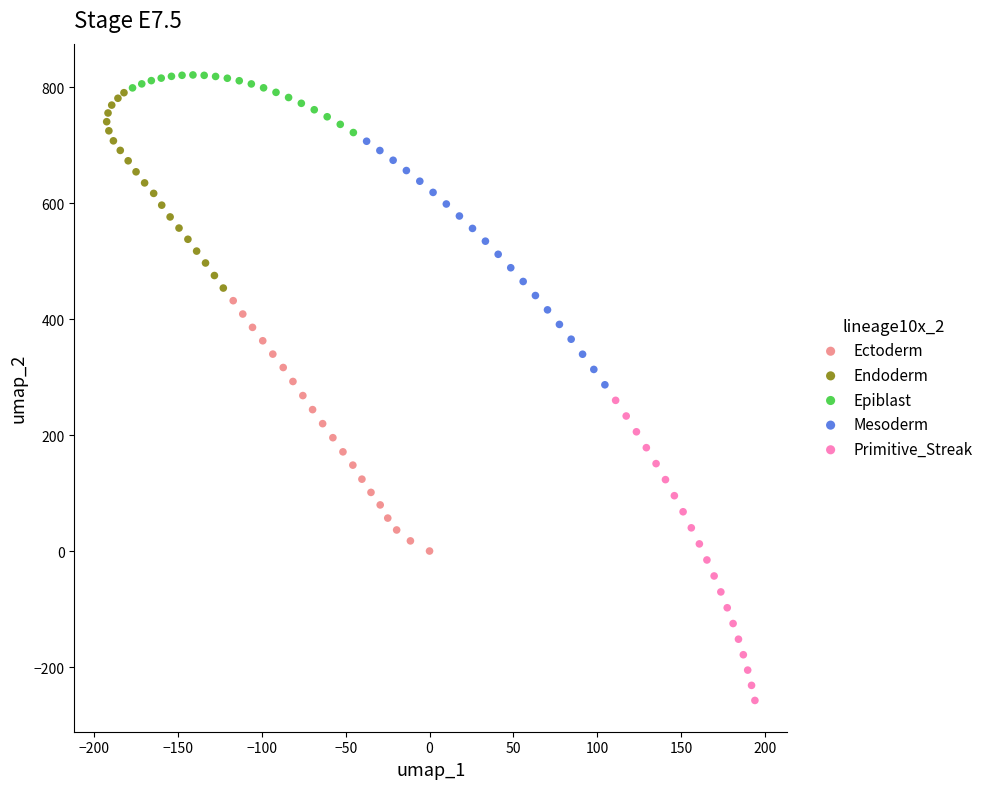

Which series contains the lowest Y value?

Primitive_Streak